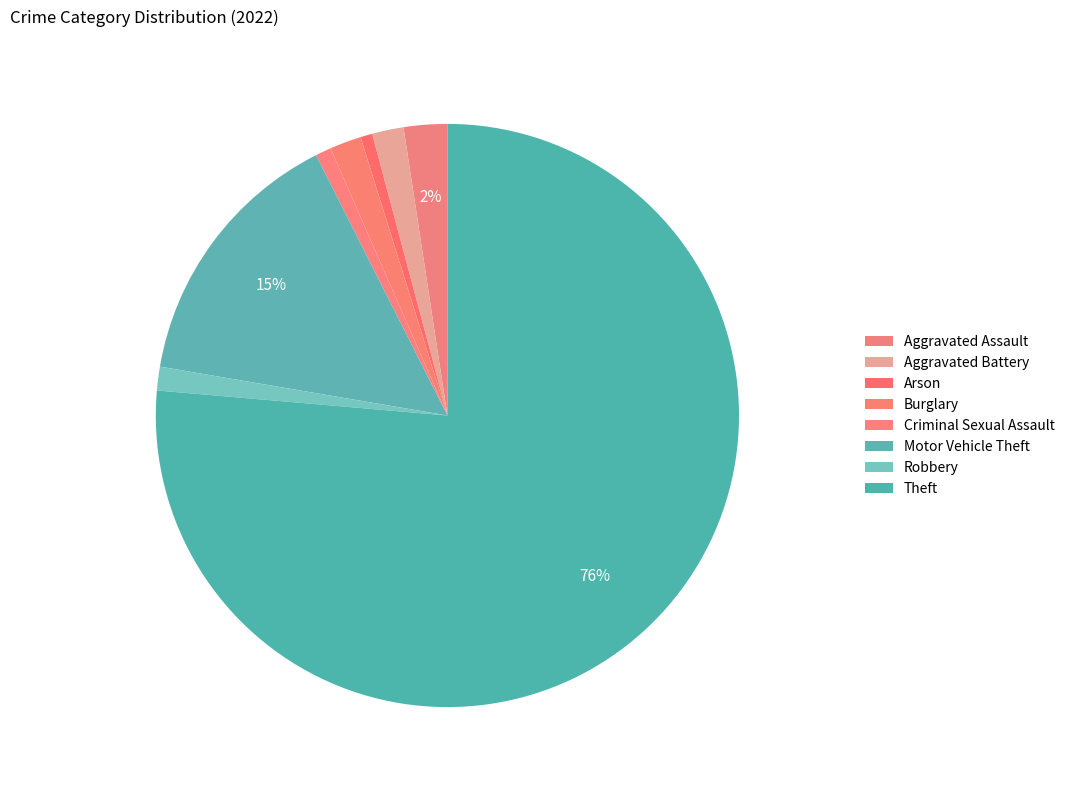

How many slices are in this pie chart?

8